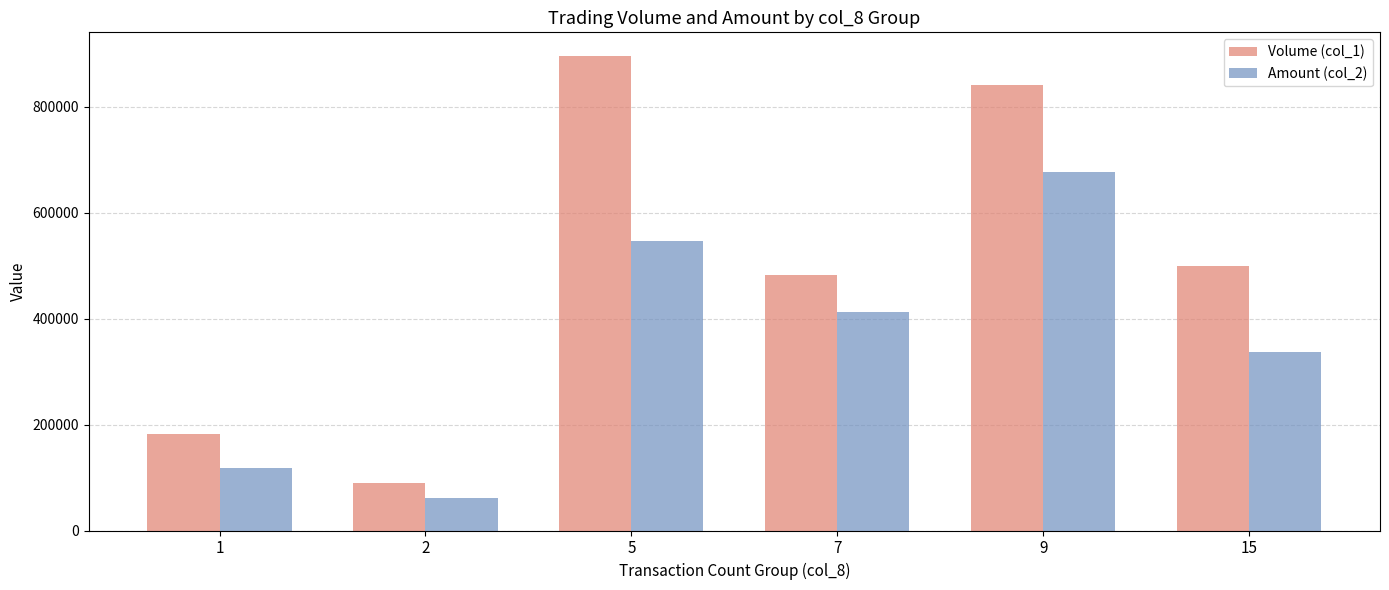

What is the value of the Amount (col_2) bar at the 4th from the left?

413260